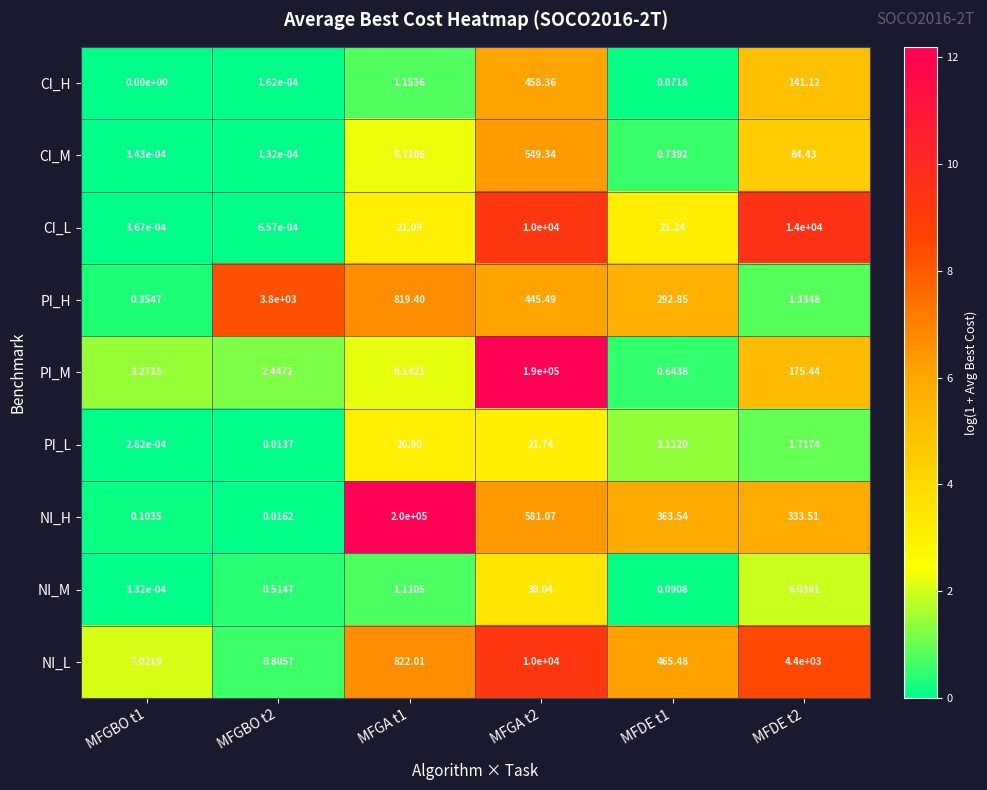

Which series has the largest total across all categories?

NI_H